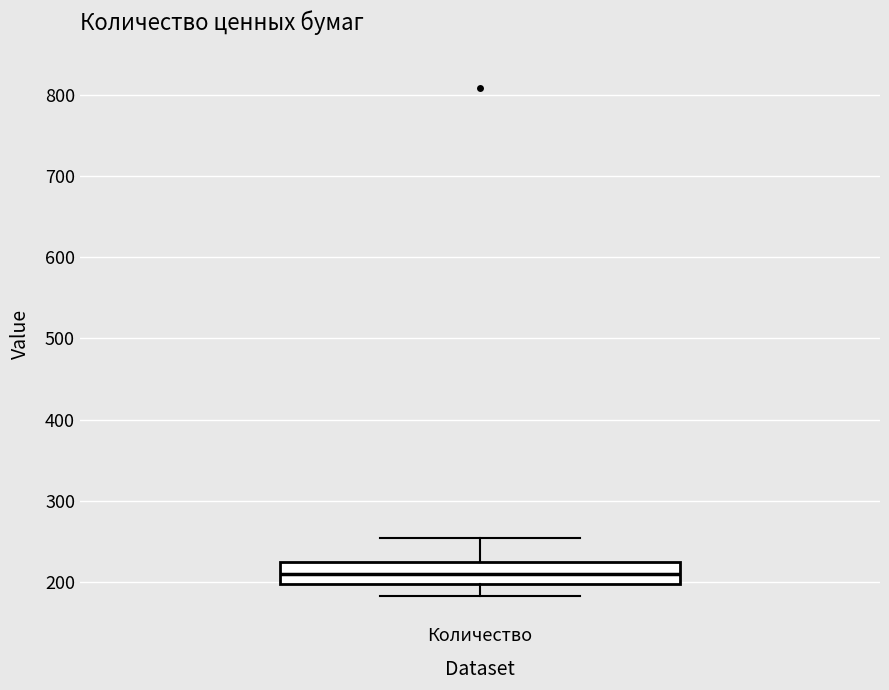

Read this box plot against the y-axis: the position of the median line, the range covered by the box, and the ends of both whiskers. The values are not printed on the chart, so give them approximately, as read against the axis.

median 210, box 200 to 220, whiskers 180 to 250